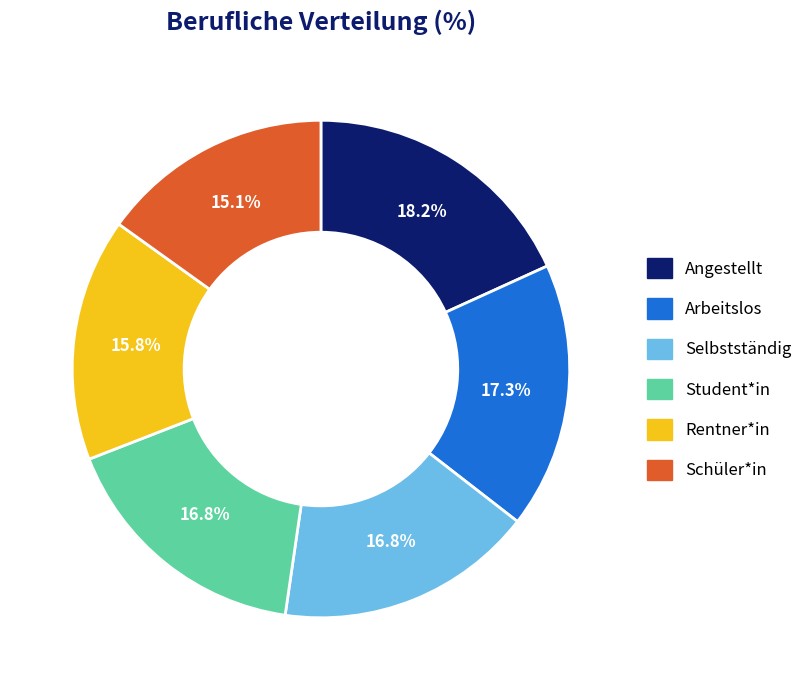

How many slices are in this pie chart?

6